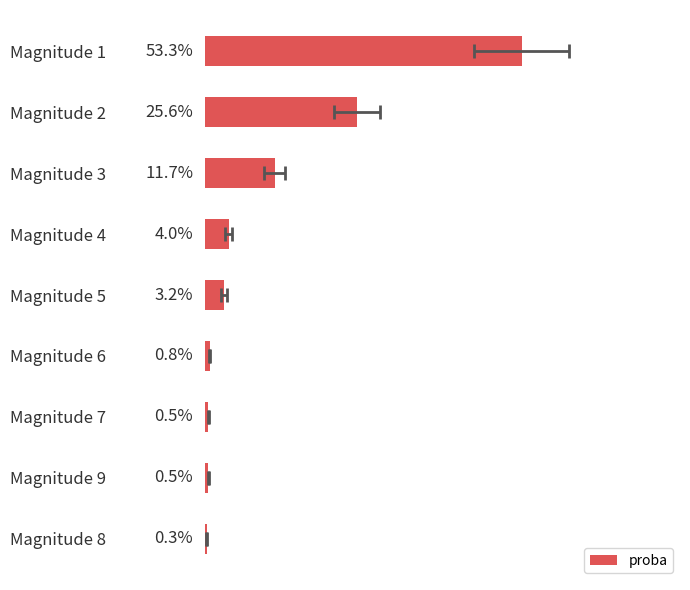

Rank the categories by value from highest to lowest.

0, 1, 2, 3, 4, 5, 6, 7, 8